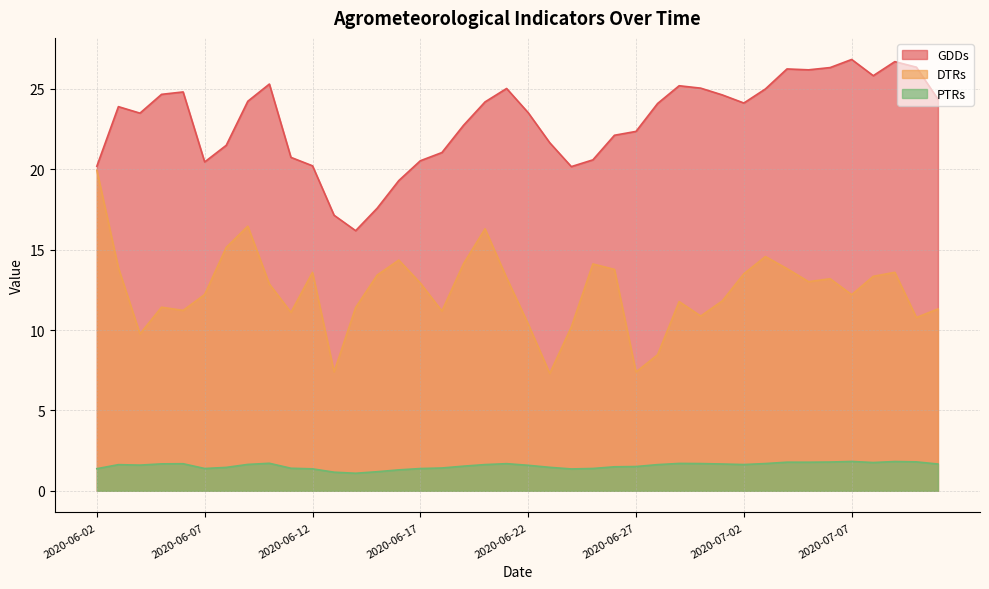

In PTRs, how many points are higher than both neighbors (excluding endpoints)?

8